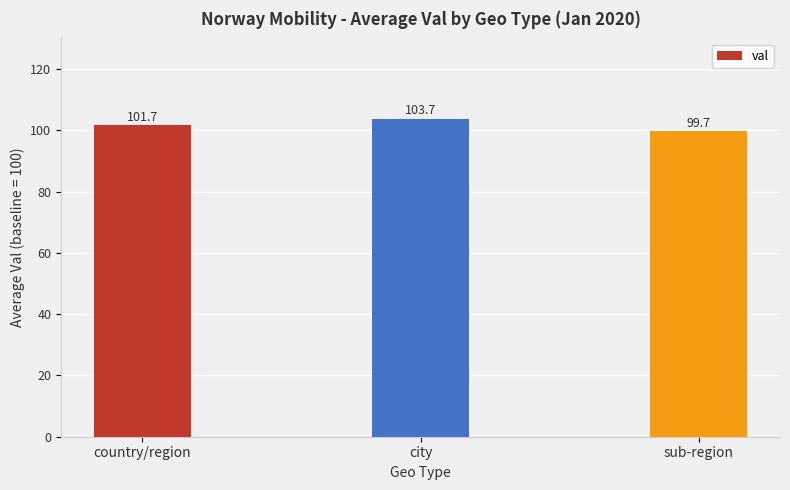

Reading left to right, what are all the values shown in this chart?

101.7	103.7	99.7